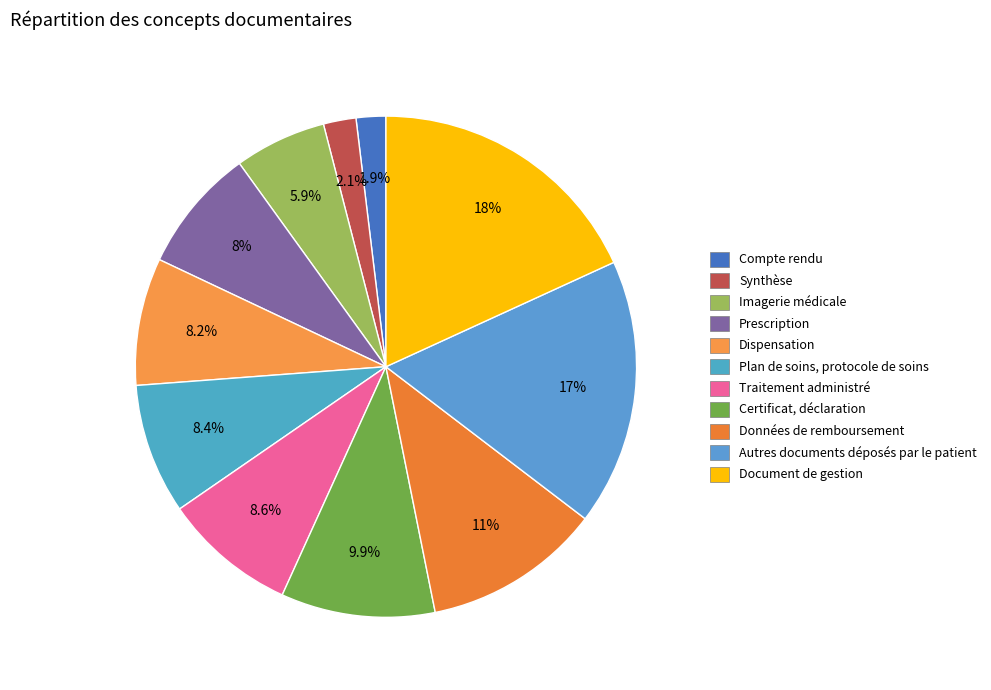

Does Dispensation account for over 50% of the chart?

No